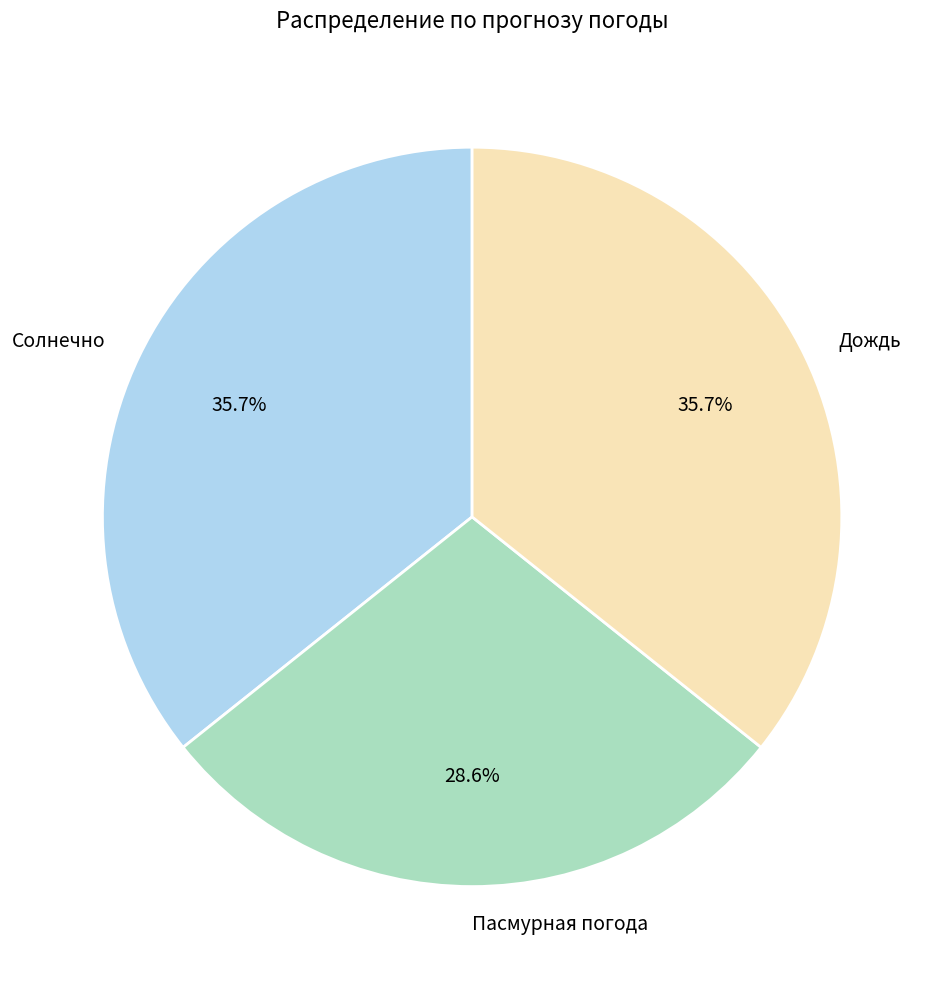

Is there any slice that represents more than half of the pie?

No